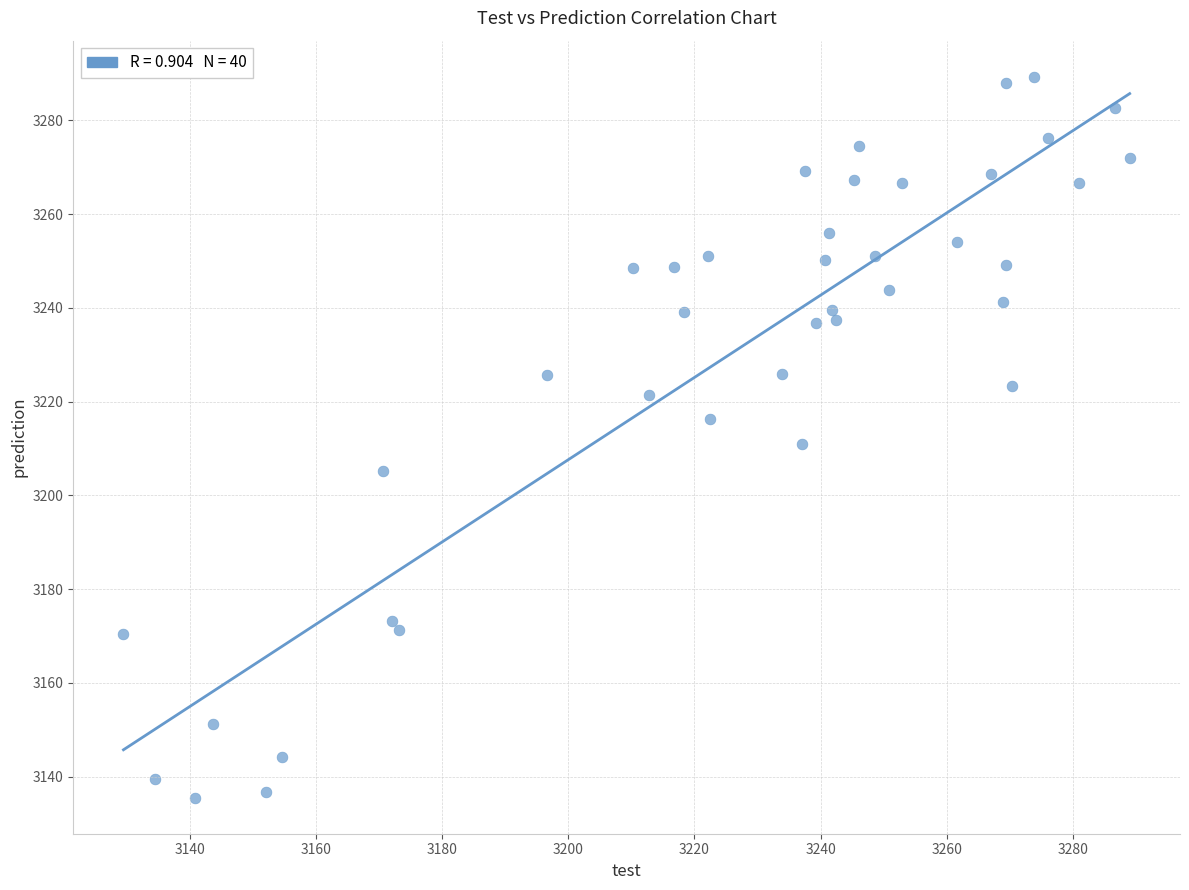

What is the range of X values (max minus min)?

159.4